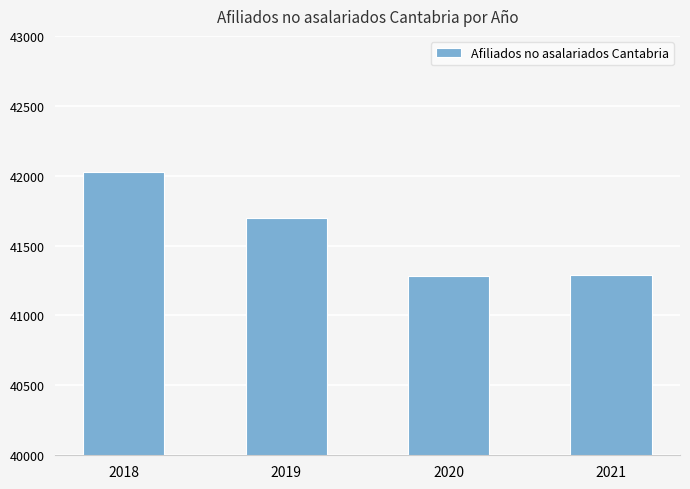

How many bars are there in total?

4